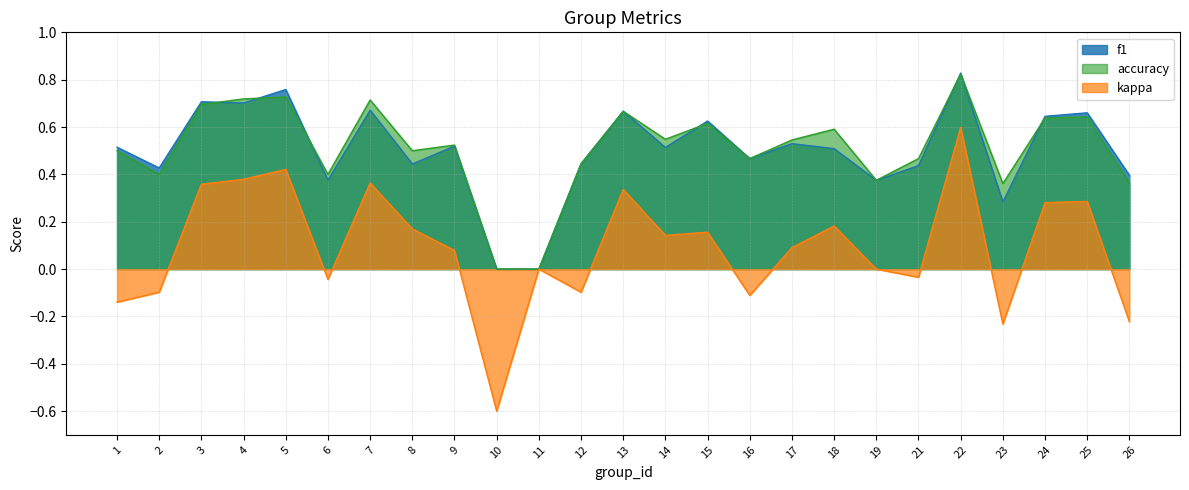

Where is f1 nearest to the value 0?

10